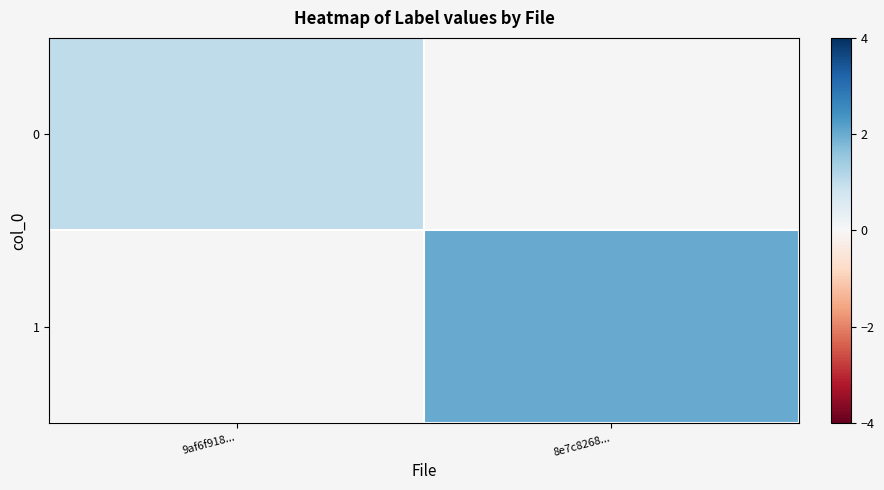

The value of 0 at 9af6f918... is 1.0. True or false?

True